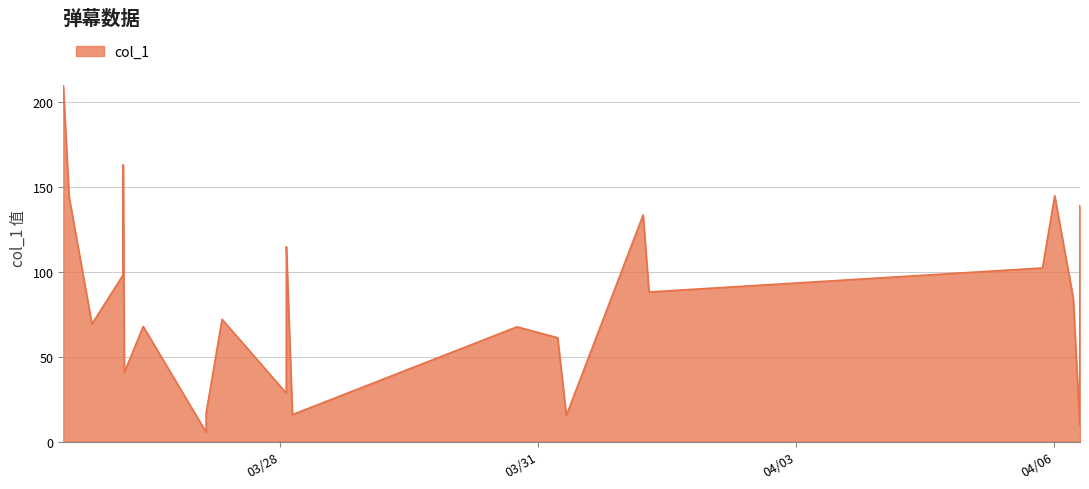

What is the maximum value shown in the chart?

209.7